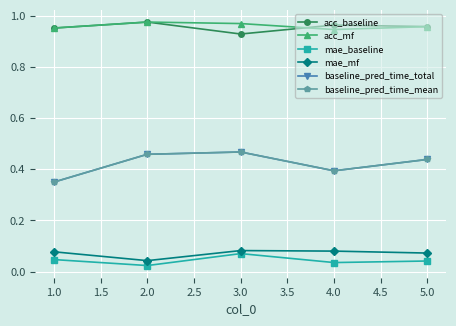

What position from the right is 2.0?

4